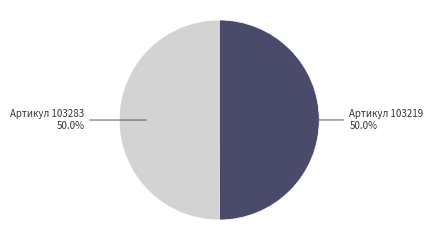

How many slices are in this pie chart?

2